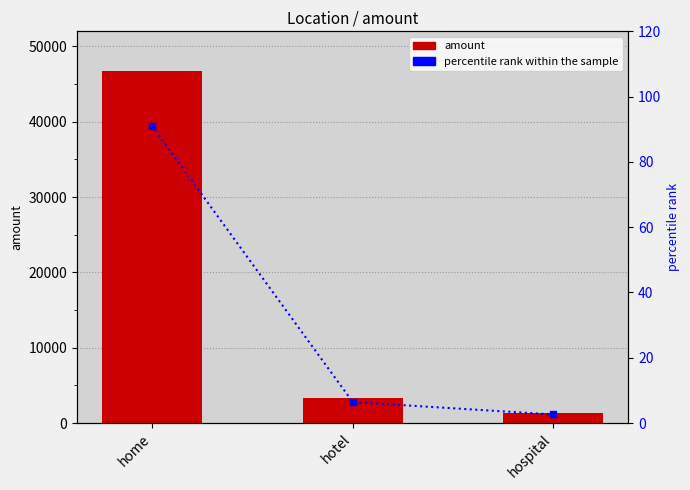

Rank the categories by percentile rank within the sample value from highest to lowest.

home, hotel, hospital